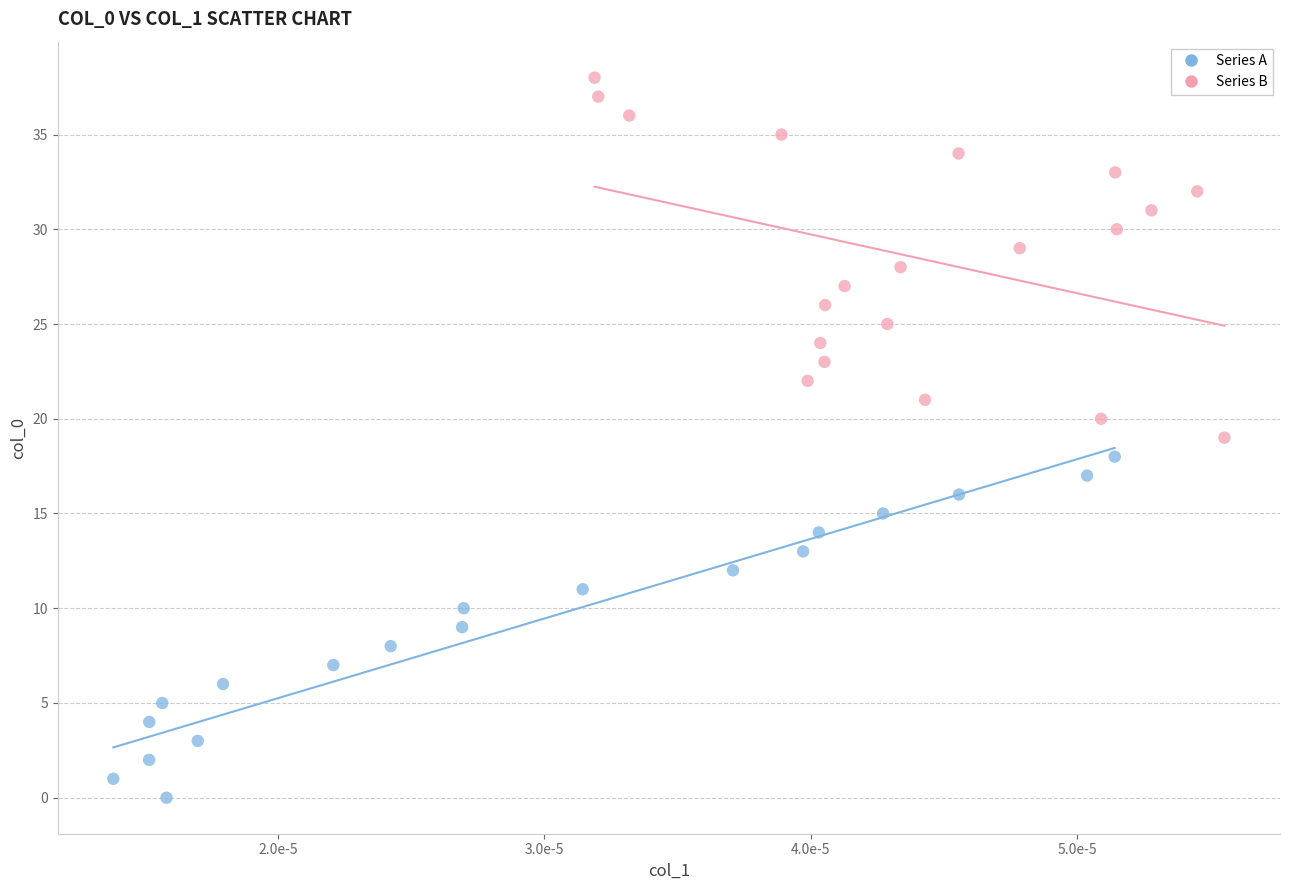

Which series contains the lowest Y value?

Series A